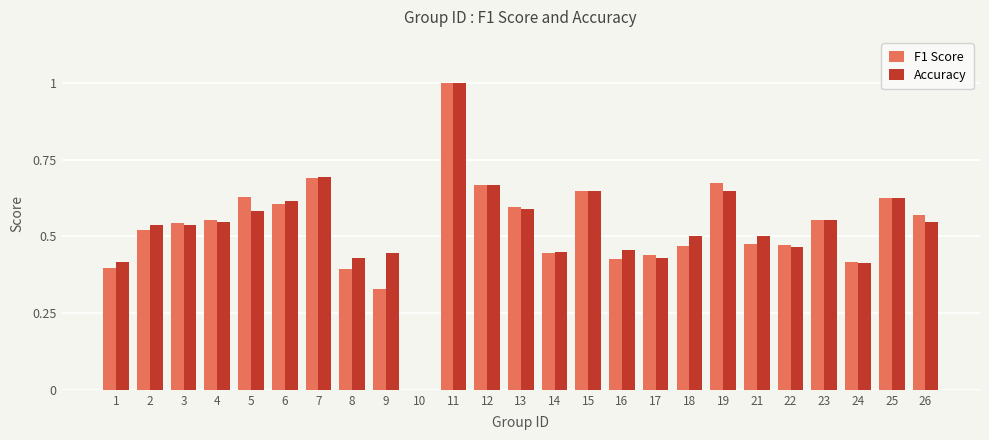

What are all the series names shown in the legend?

F1 Score, Accuracy